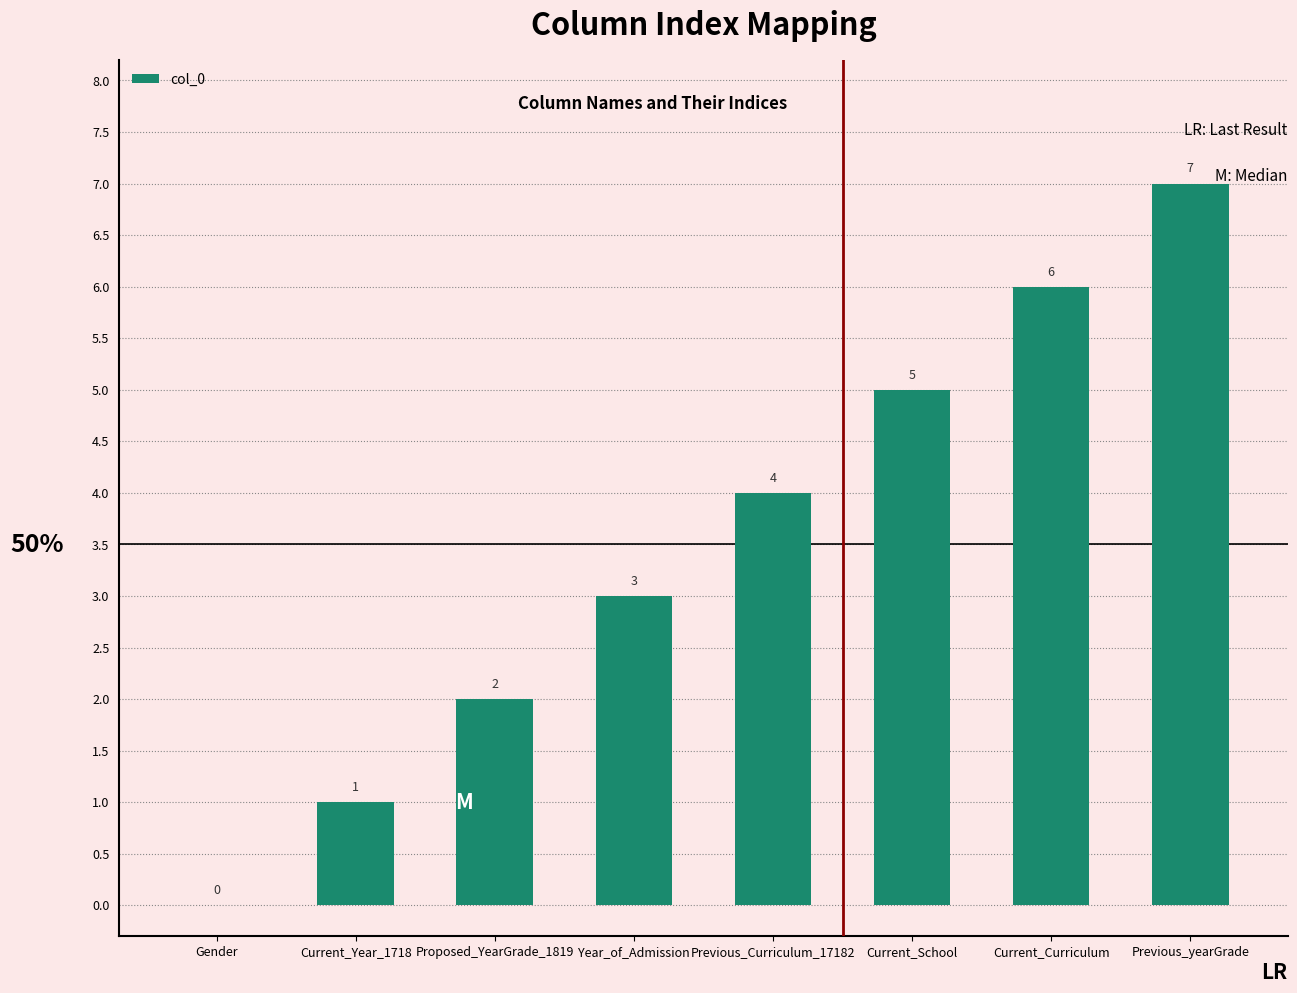

The value at Previous_yearGrade is 7. True or false?

True